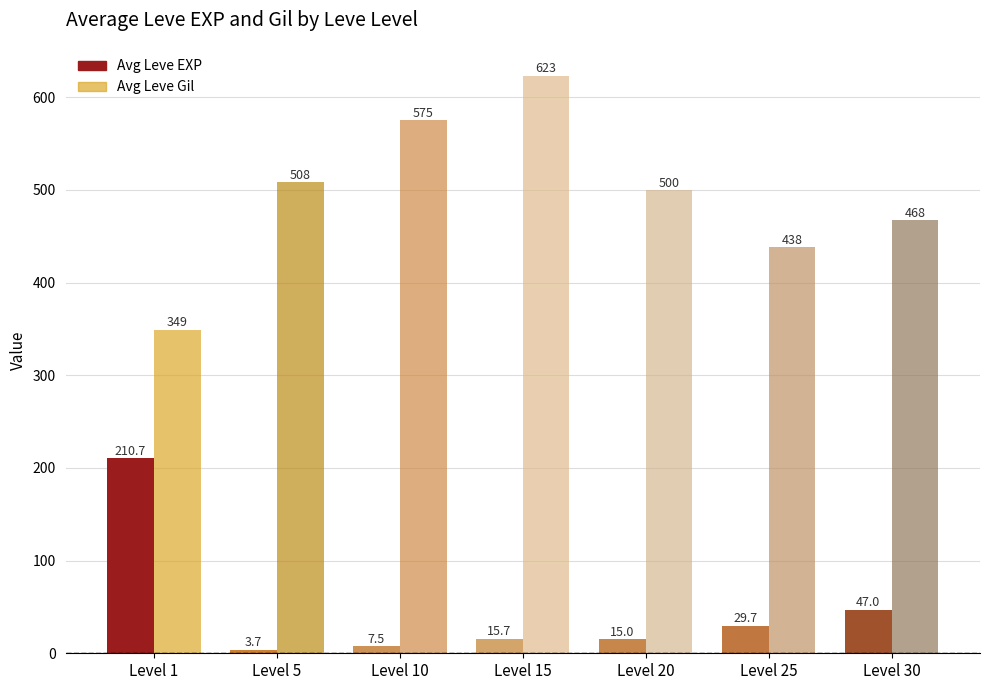

Which series has the largest total across all categories?

Avg Leve Gil